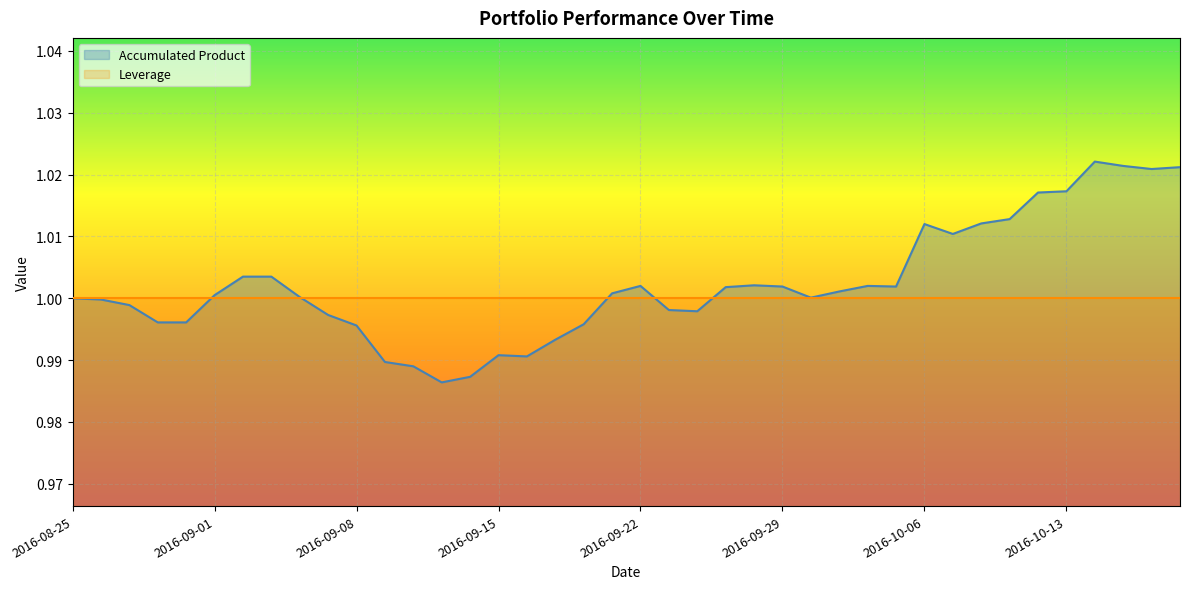

True or false: Leverage has a value of 0.6 at 2016-09-08.

False